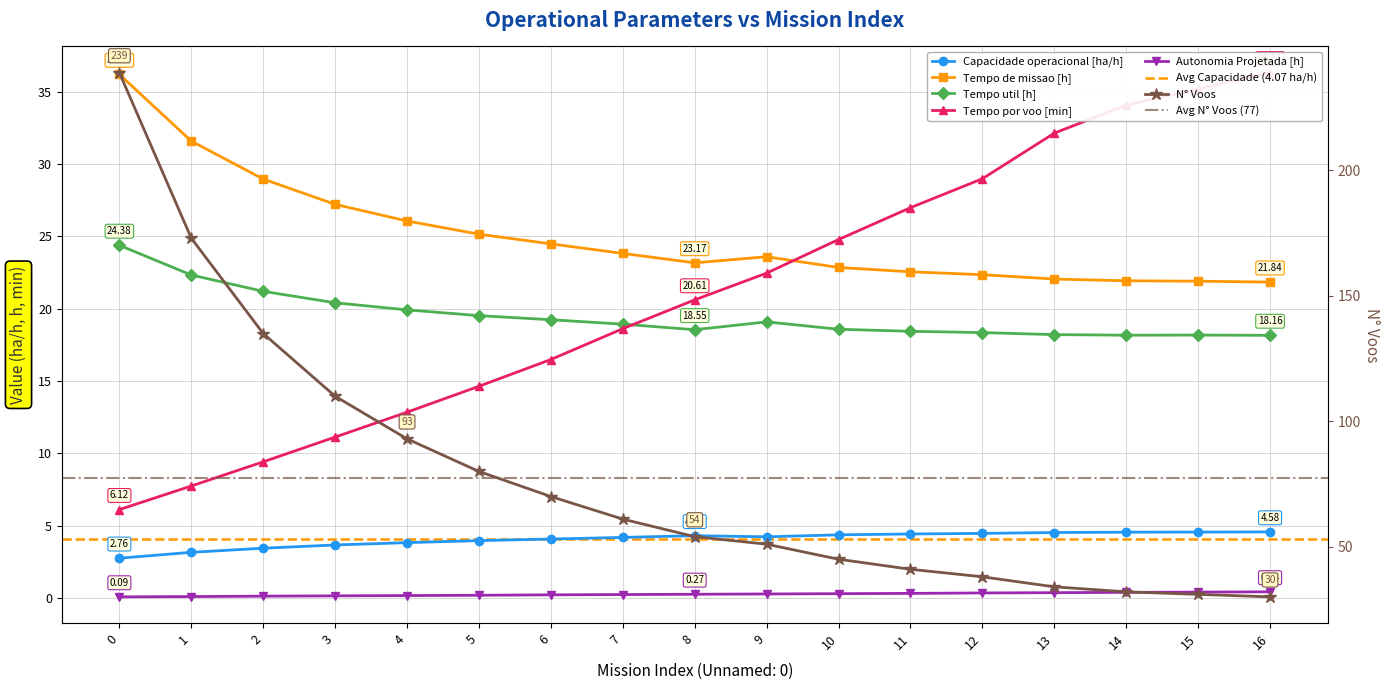

True or false: Capacidade operacional [ha/h] and Tempo por voo [min] cross at least once.

False